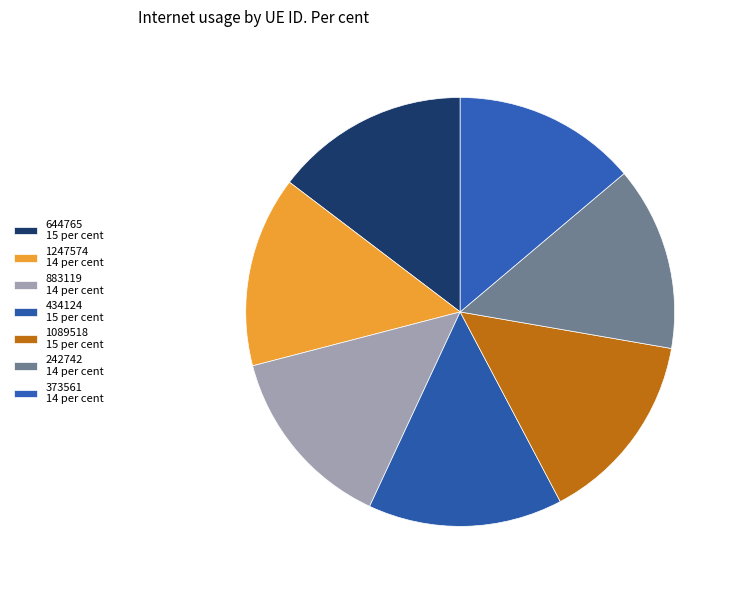

True or false: 883119 accounts for 14% of the total.

True